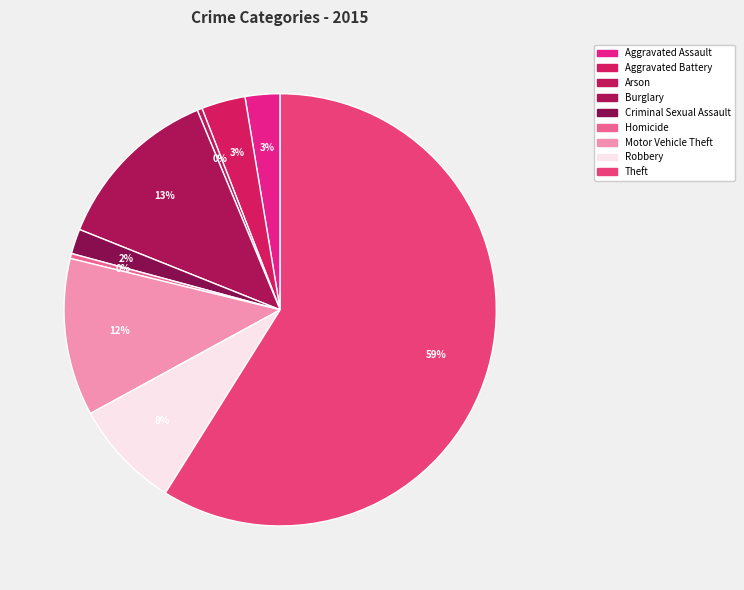

Count the number of slices in the pie.

9